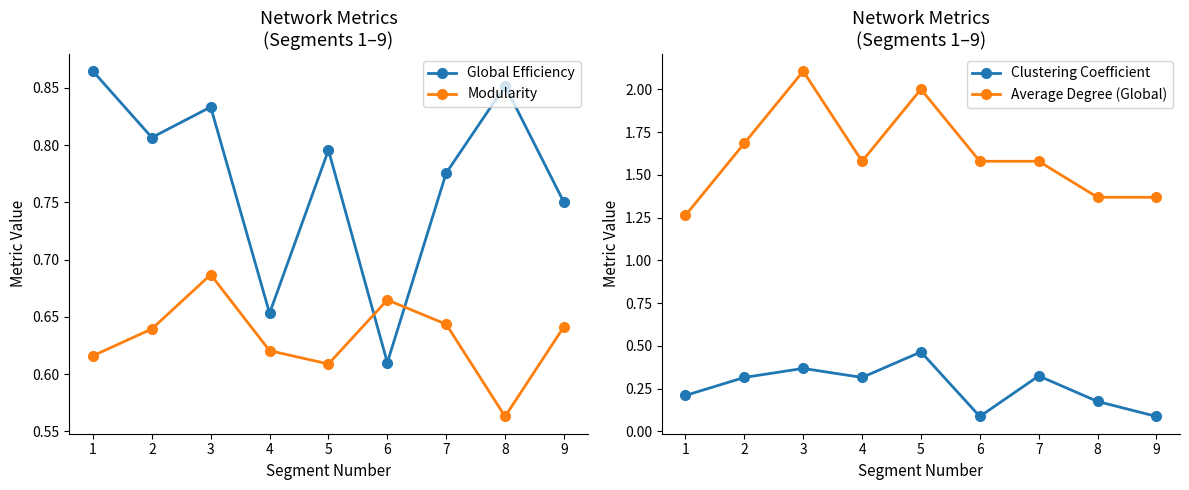

Reading left to right, list all the values displayed in this chart.

Global Efficiency: 0.9	0.8	0.8	0.7	0.8	0.6	0.8	0.9	0.8
Modularity: 0.6	0.6	0.7	0.6	0.6	0.7	0.6	0.6	0.6
Clustering Coefficient: 0.2	0.3	0.4	0.3	0.5	0.1	0.3	0.2	0.1
Average Degree (Global): 1.3	1.7	2.1	1.6	2.0	1.6	1.6	1.4	1.4